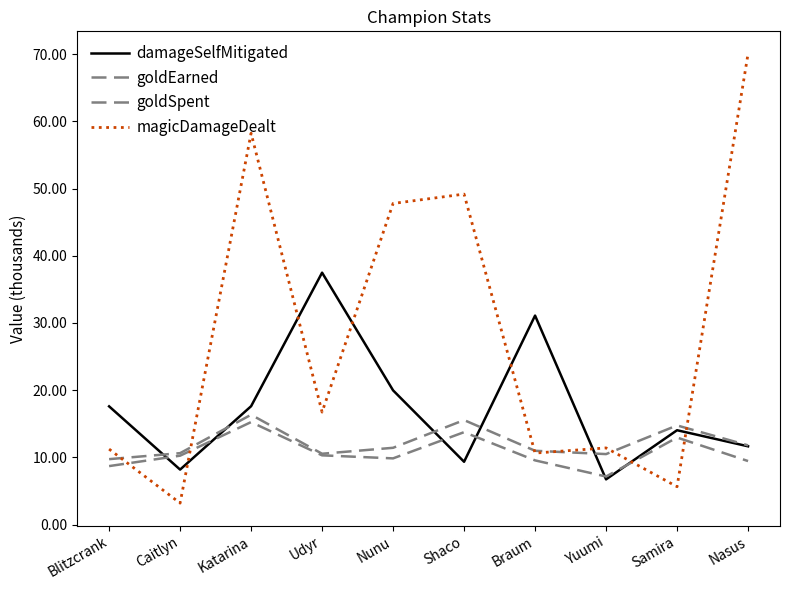

How many lines are shown in the chart?

4